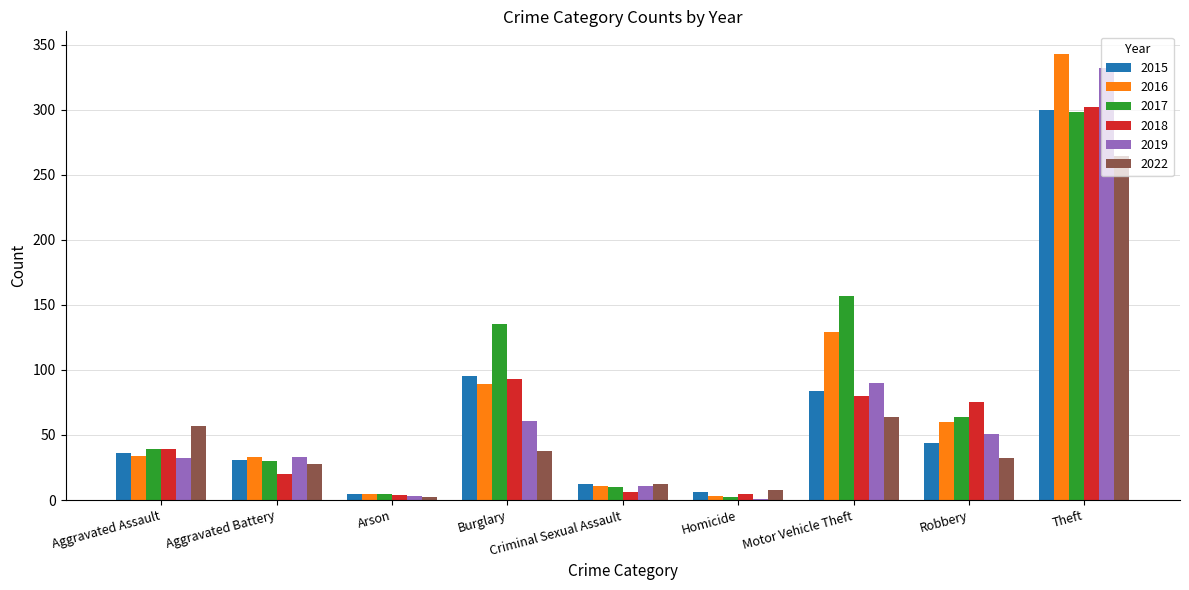

What are all the series names shown in the legend?

2015, 2016, 2017, 2018, 2019, 2022